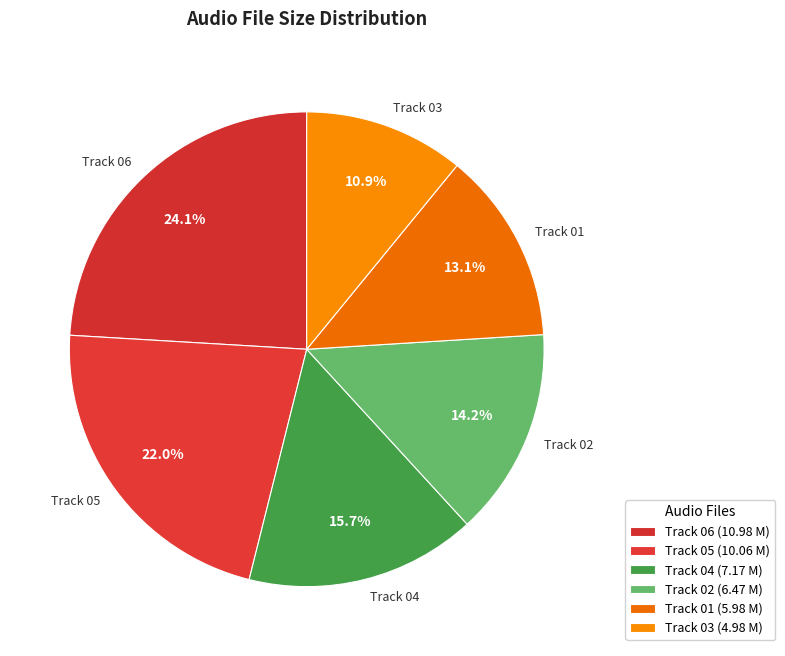

Does any single category account for the majority?

No